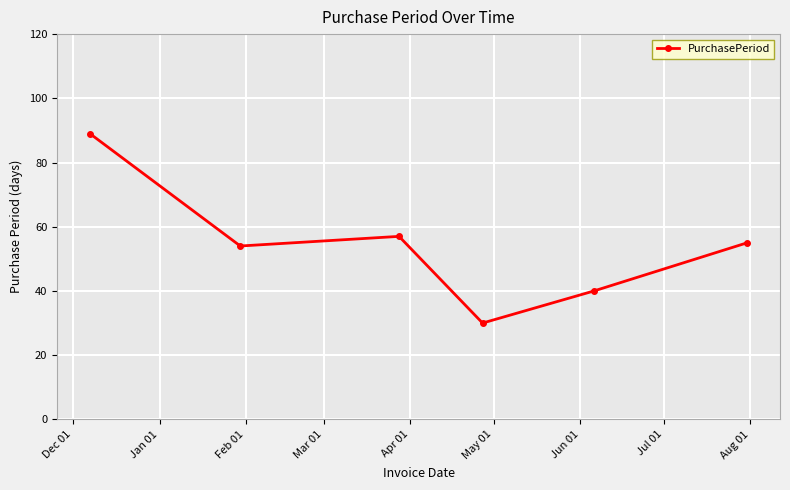

How many points are higher than both their immediate neighbors (excluding endpoints)?

1